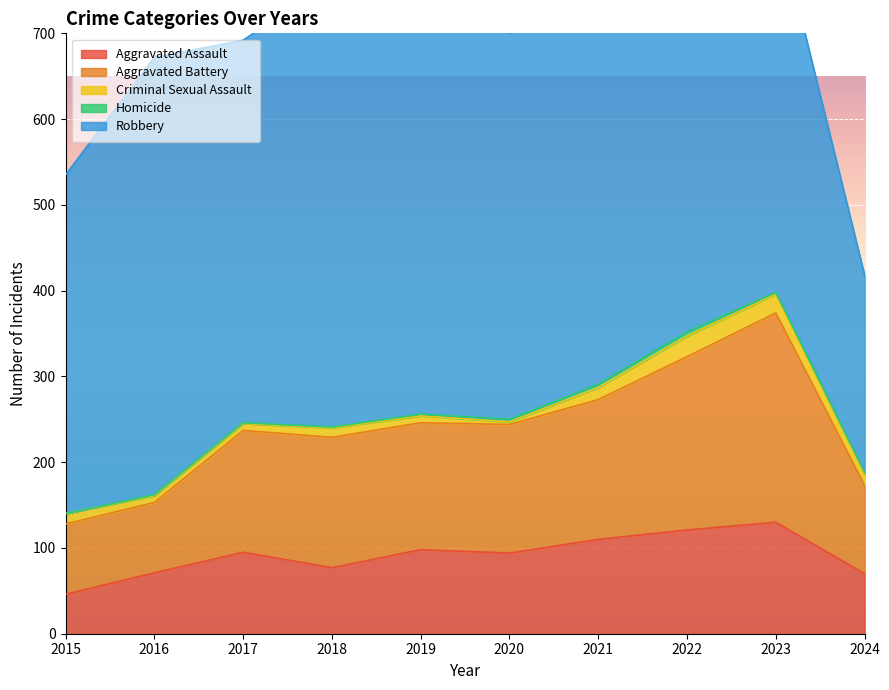

At which category does Homicide reach its first local peak?

2022